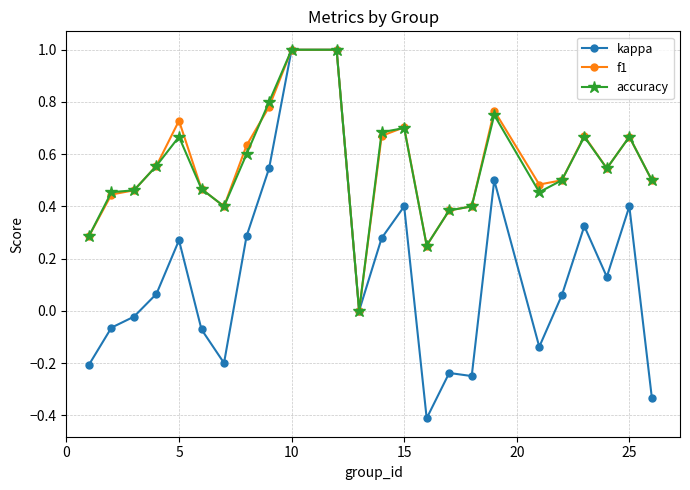

What is the maximum value for kappa?

1.0